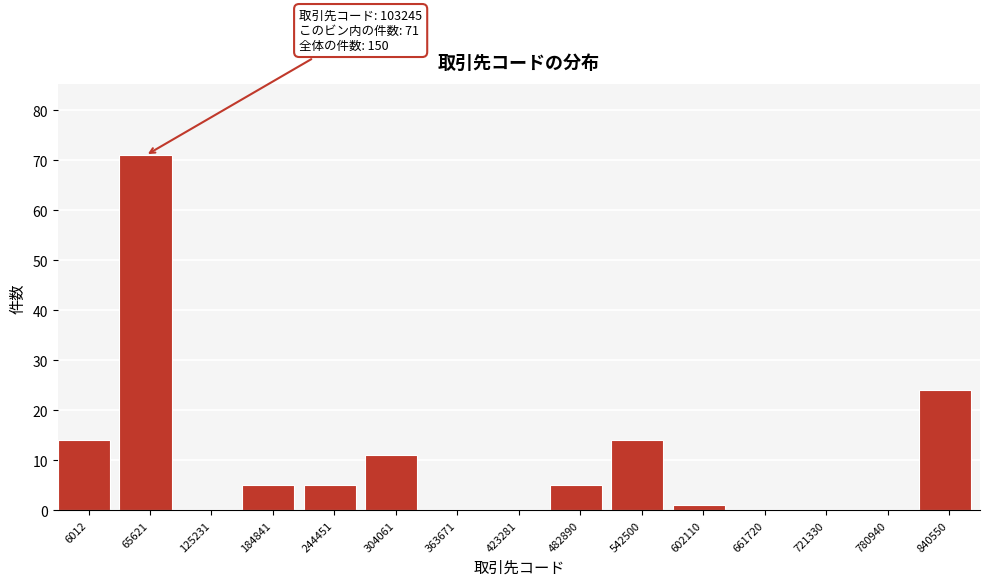

Reading left to right, list all the values displayed in this chart.

6012=14	65621=71	125231=0	184841=5	244451=5	304061=11	363671=0	423281=0	482890=5	542500=14	602110=1	661720=0	721330=0	780940=0	840550=24